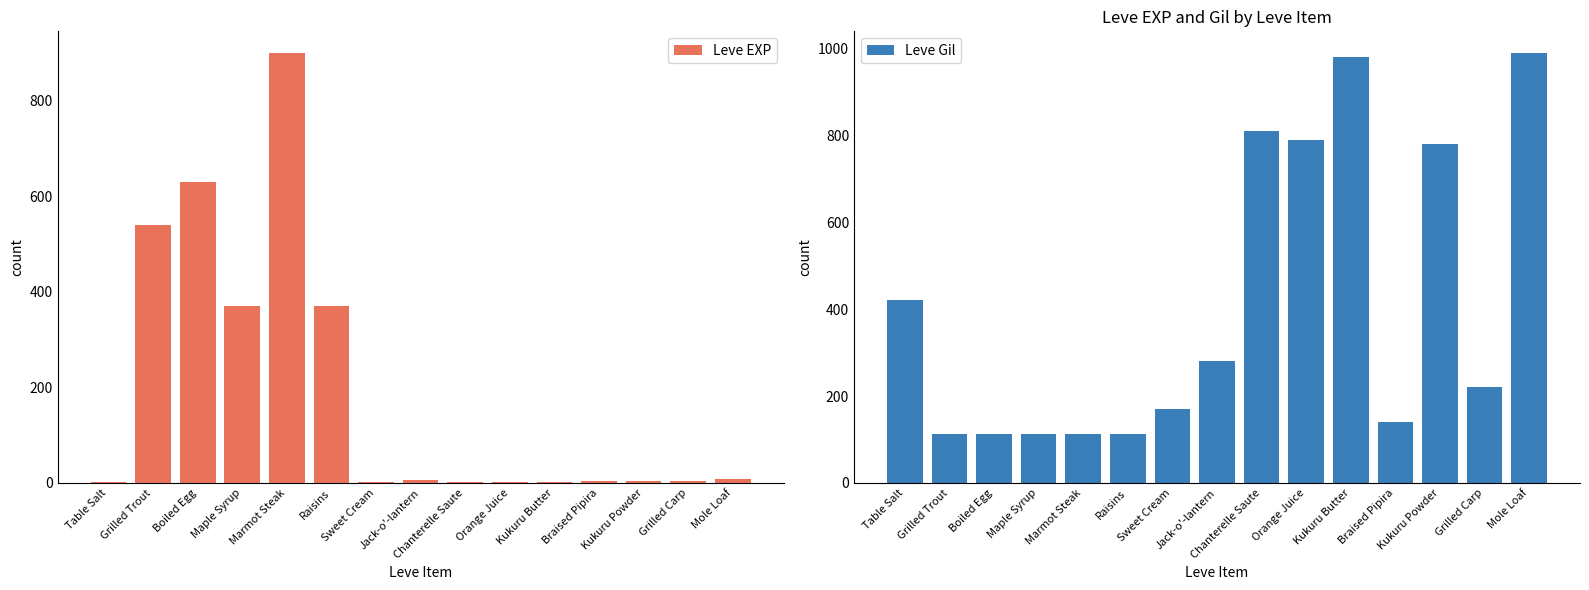

Between Marmot Steak and Kukuru Butter, which is larger?

Marmot Steak